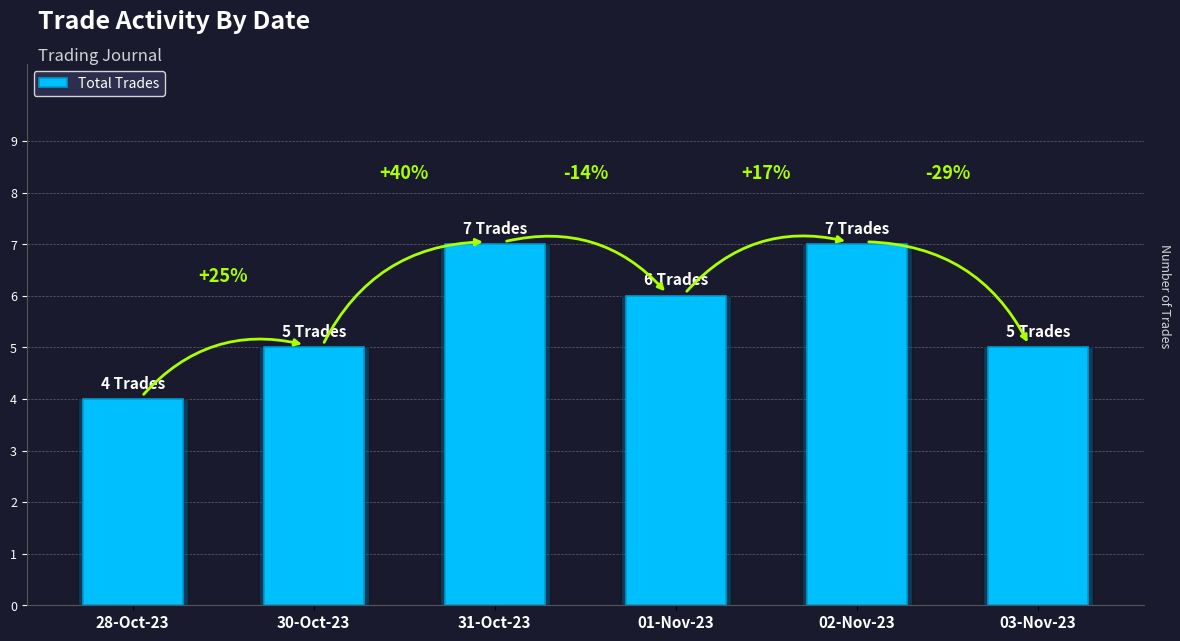

List the labels in order of value, smallest first.

28-Oct-23, 30-Oct-23, 03-Nov-23, 01-Nov-23, 31-Oct-23, 02-Nov-23